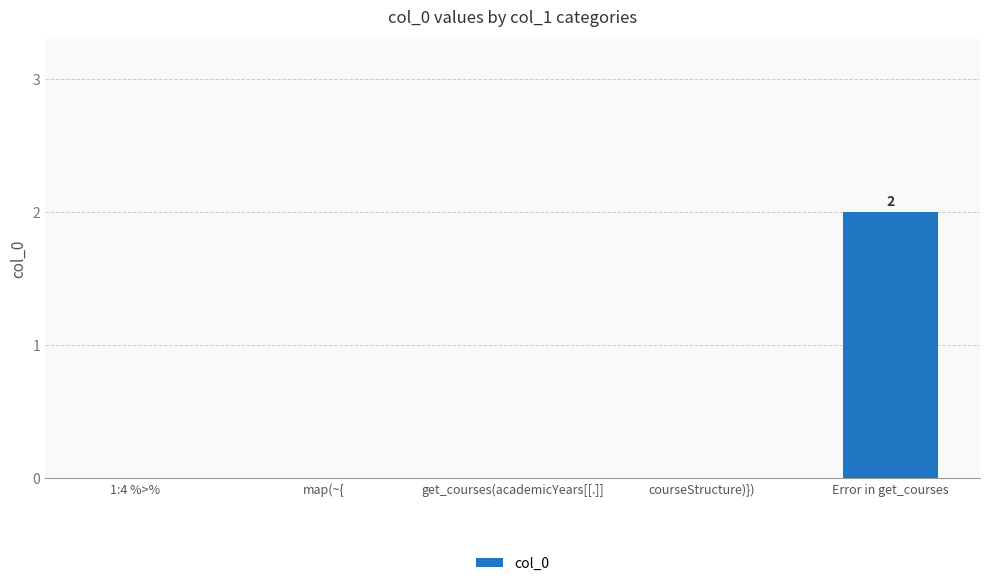

What is the sum of the values at Error in get_courses and get_courses(academicYears[[.]]?

2